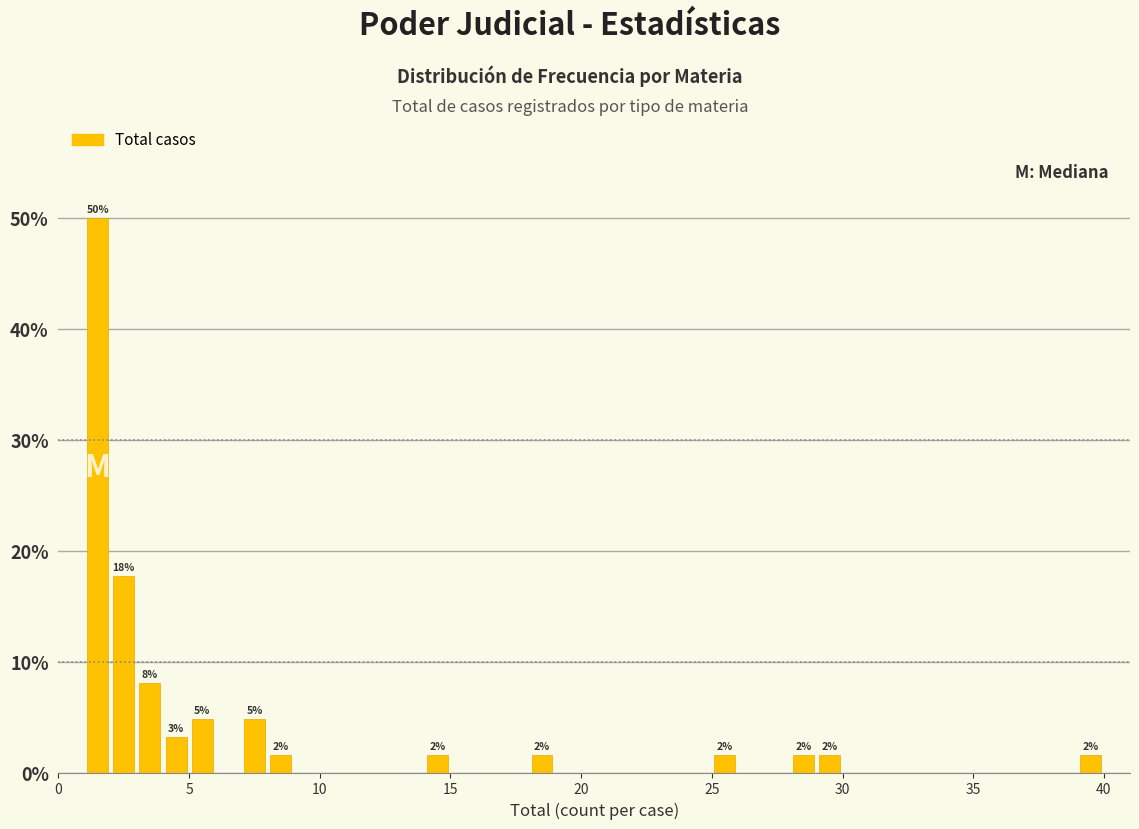

Read against the x-axis, roughly where is the centre of the tallest bar?

1.5